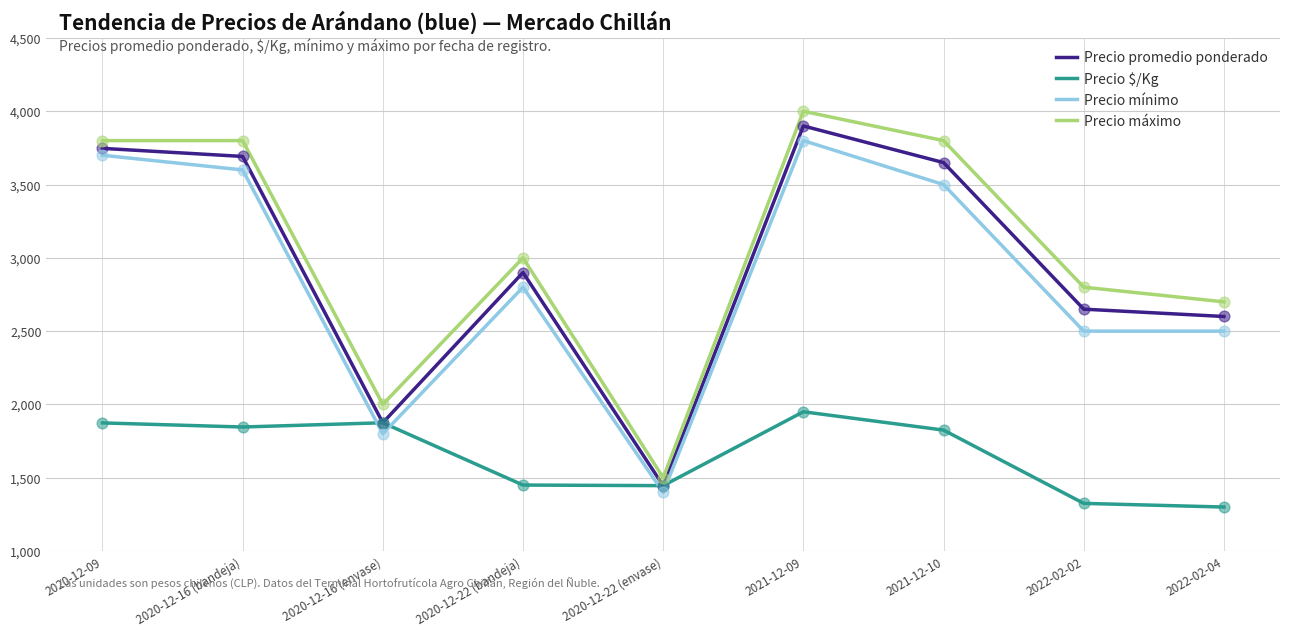

Is the value of Precio mínimo at 2021-12-10 greater than the value of Precio máximo at 2022-02-02?

Yes